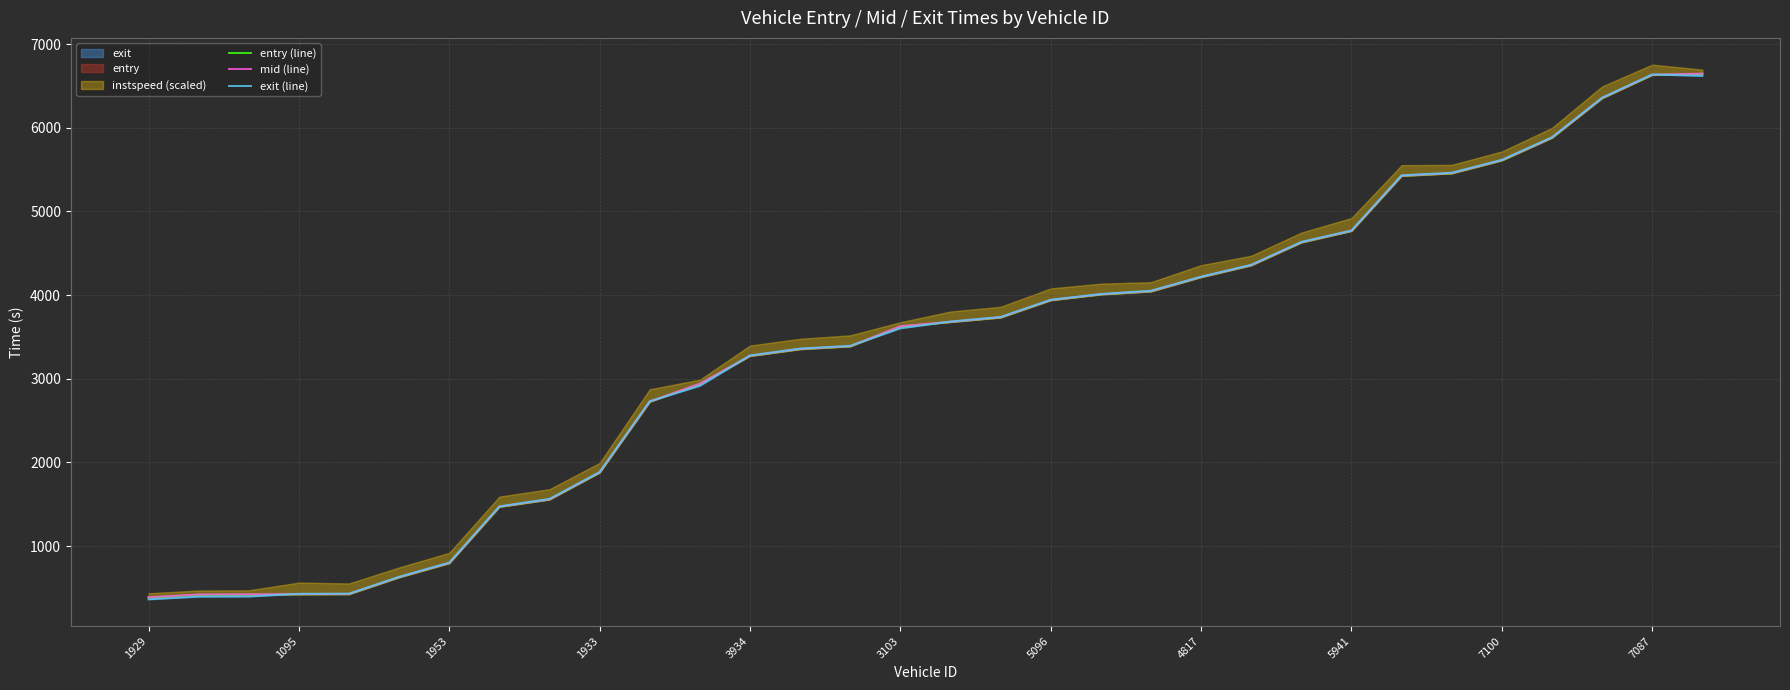

The entry (line) series shows 4992.7 at 3934. True or false?

False